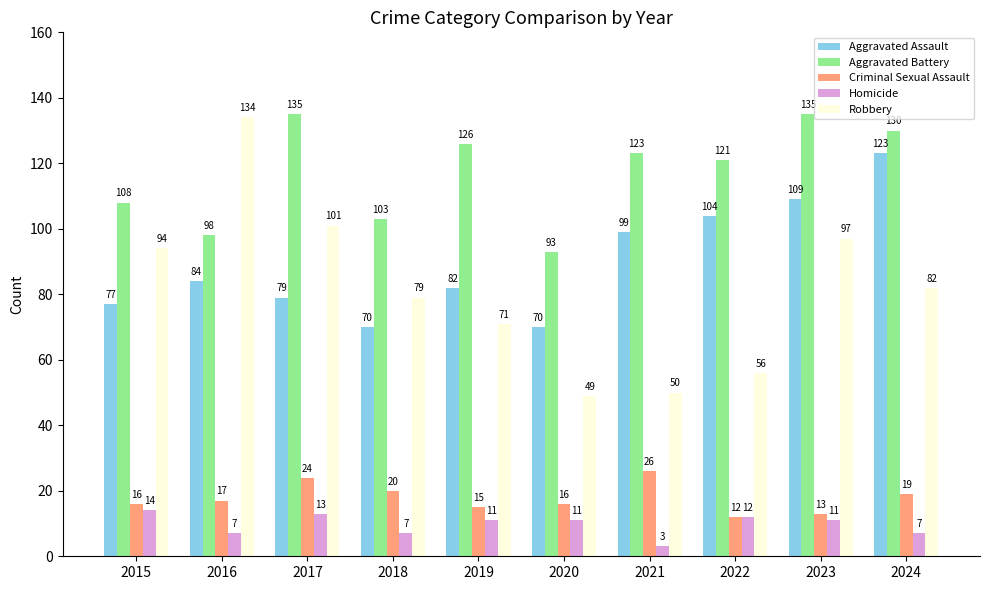

What is the greatest value displayed?

135